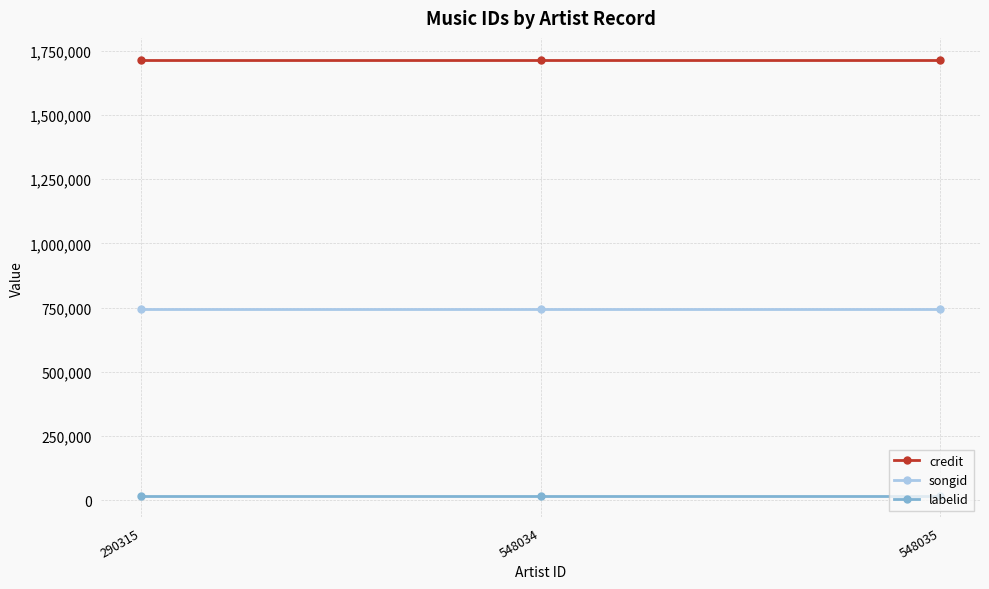

Reading right to left, transcribe all the data shown in this chart.

credit: 548035=1714965	548034=1714965	290315=1714965
songid: 548035=745936	548034=745936	290315=745936
labelid: 548035=17730	548034=17730	290315=17730